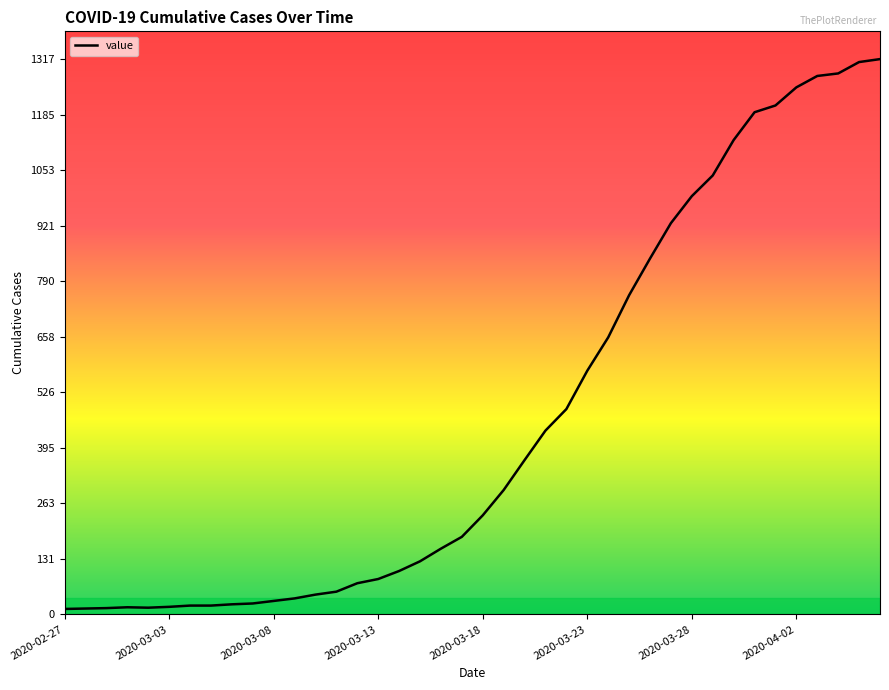

What is the maximum value shown in the chart?

1317